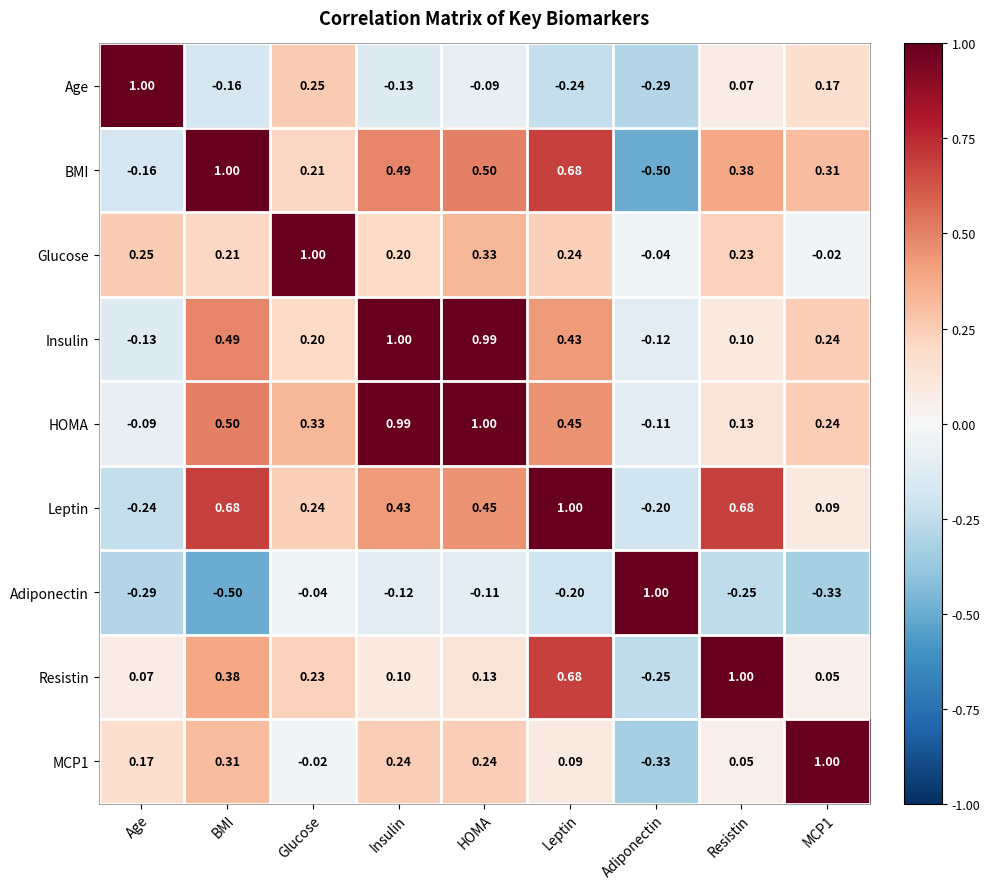

How many negative values does the Insulin series have?

2